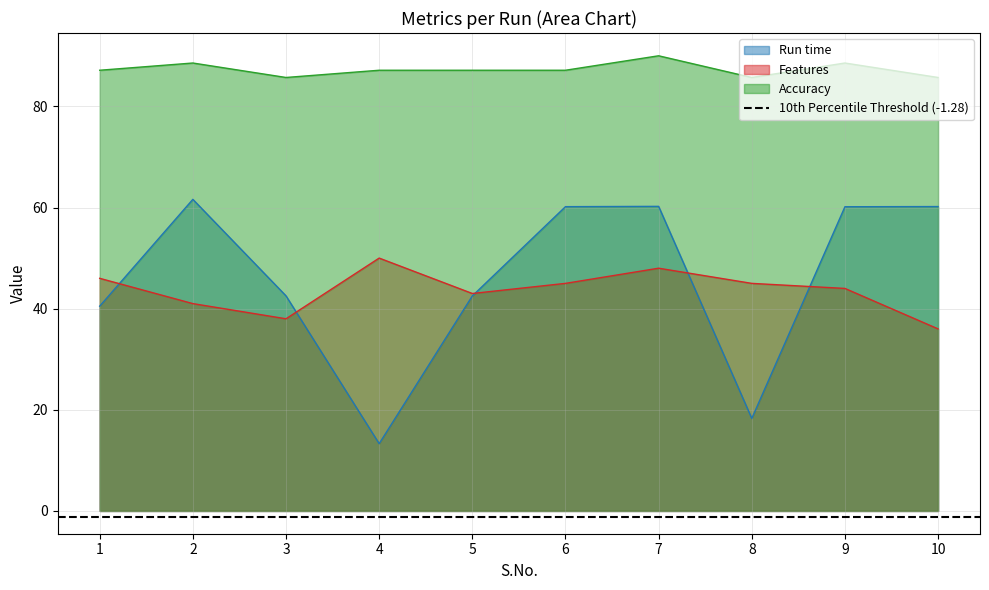

How many lines are shown in the chart?

3